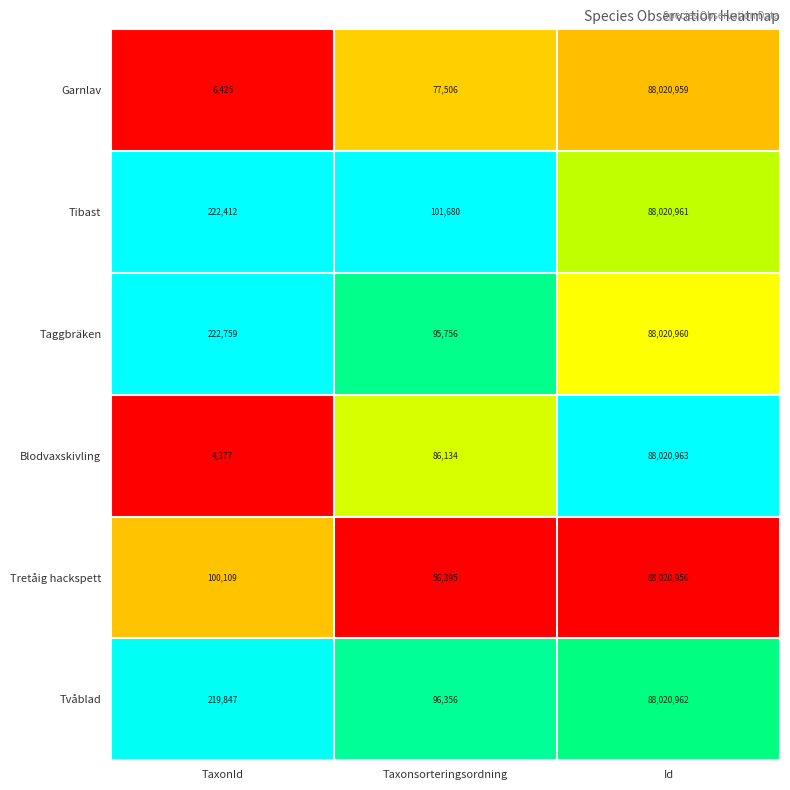

List the series in order of their peak value, highest first.

Blodvaxskivling, Tvåblad, Tibast, Taggbräken, Garnlav, Tretåig hackspett